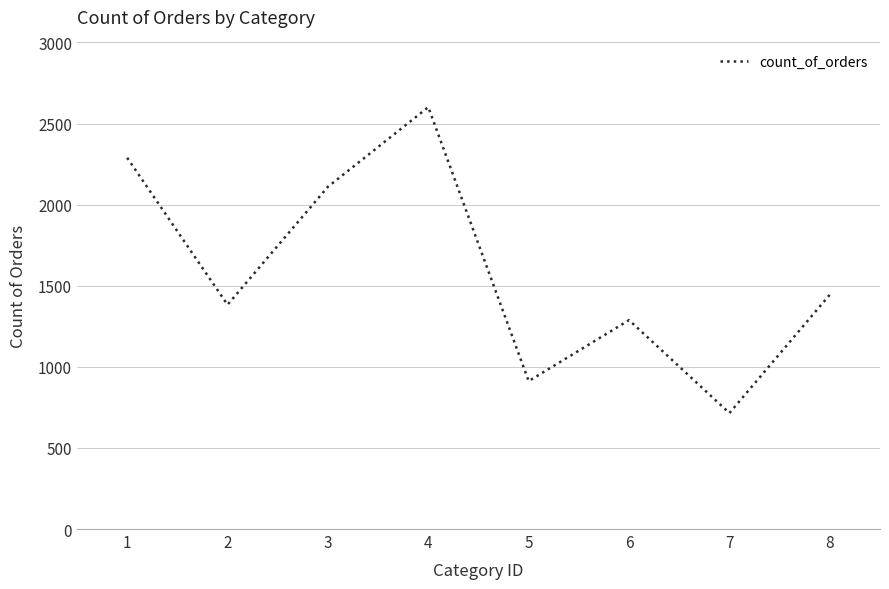

Where is the data nearest to the value 1658?

8